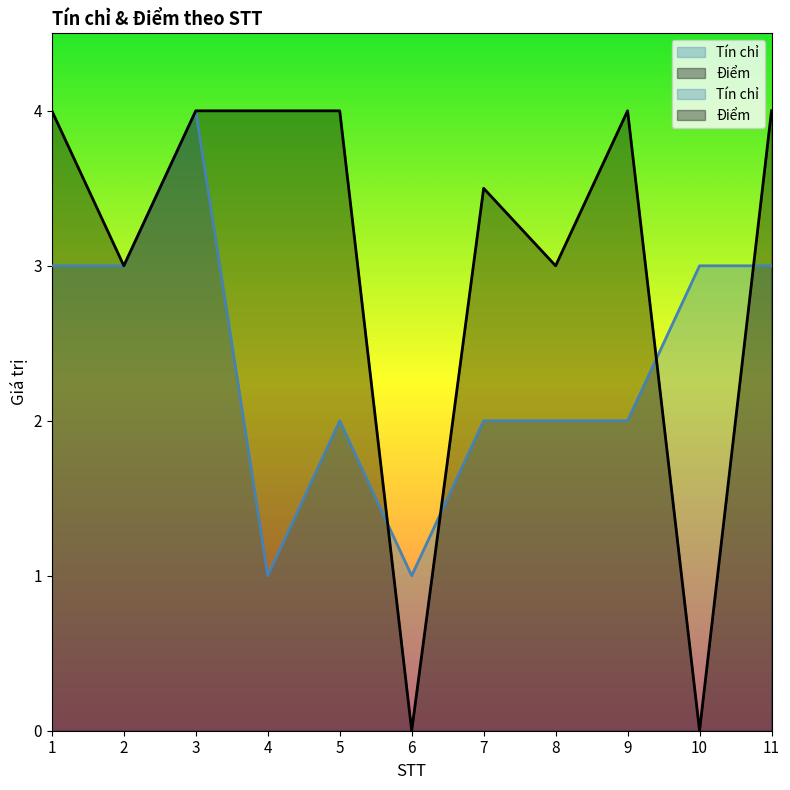

At which label does Tín chỉ first exceed 2?

1